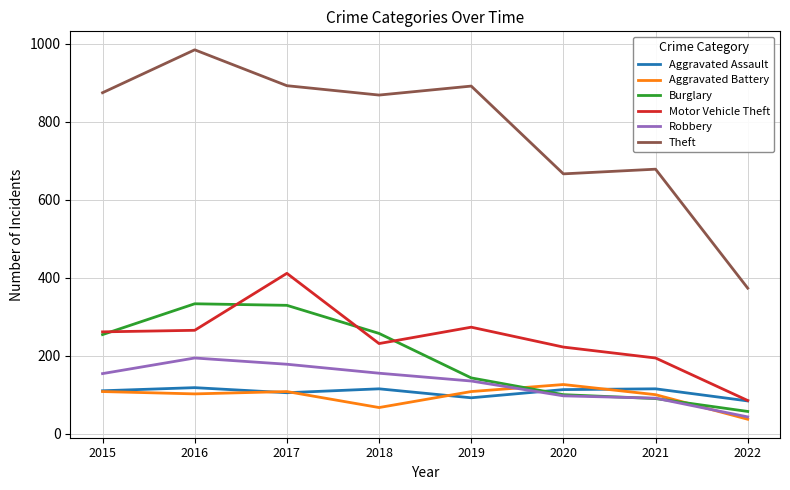

Count the number of data series in this chart.

6